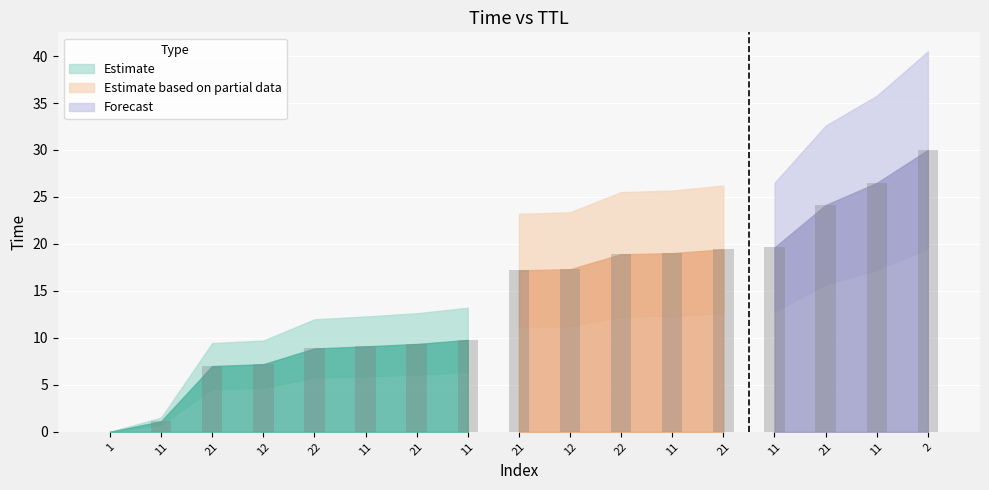

Are the bars grouped side by side (vs. stacked)?

No